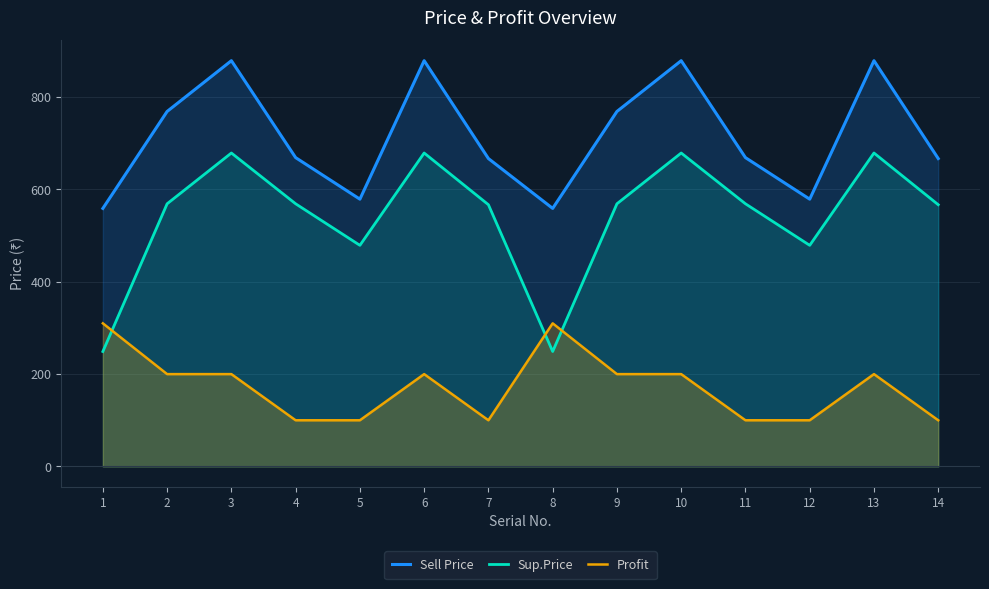

Reading left to right, transcribe all the data shown in this chart.

Sell Price: 1=559	2=769	3=879	4=669	5=579	6=879	7=667	8=559	9=769	10=879	11=669	12=579	13=879	14=667
Sup.Price: 1=249	2=569	3=679	4=569	5=479	6=679	7=567	8=249	9=569	10=679	11=569	12=479	13=679	14=567
Profit: 1=310	2=200	3=200	4=100	5=100	6=200	7=100	8=310	9=200	10=200	11=100	12=100	13=200	14=100